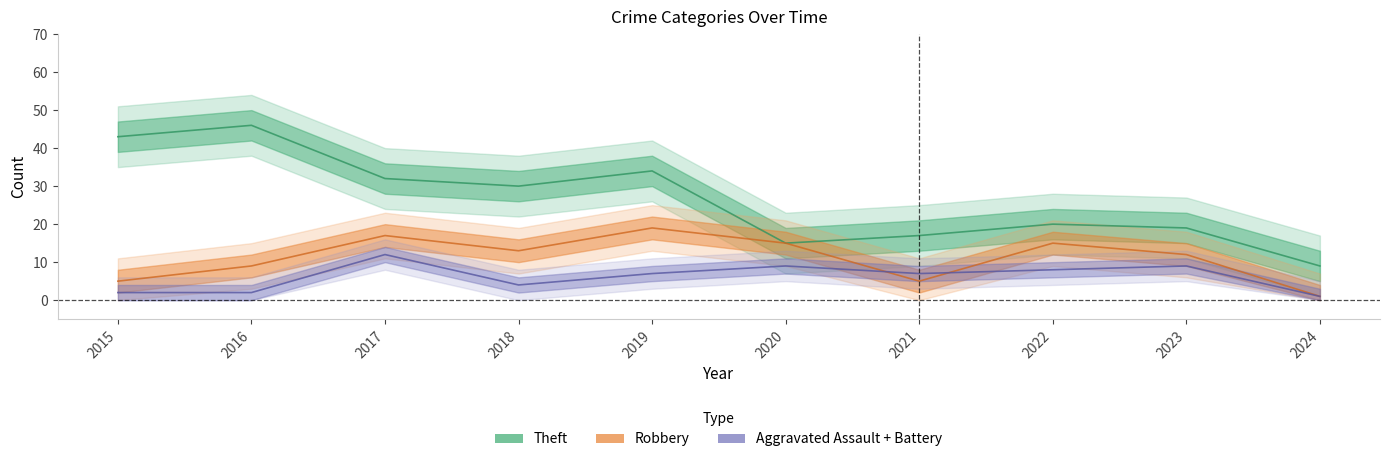

What is the difference between the maximum and minimum values in the Theft series?

37